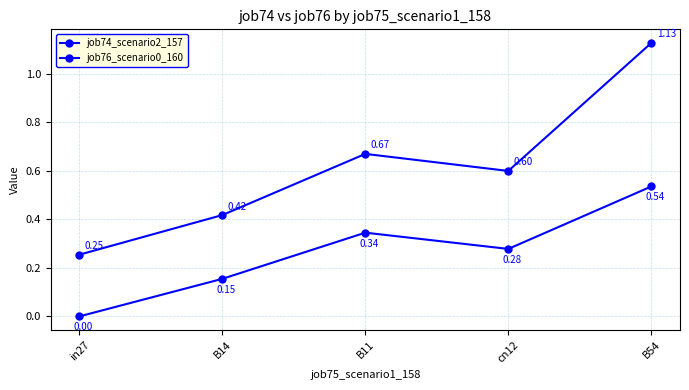

At how many categories does at least one series exceed 0?

5